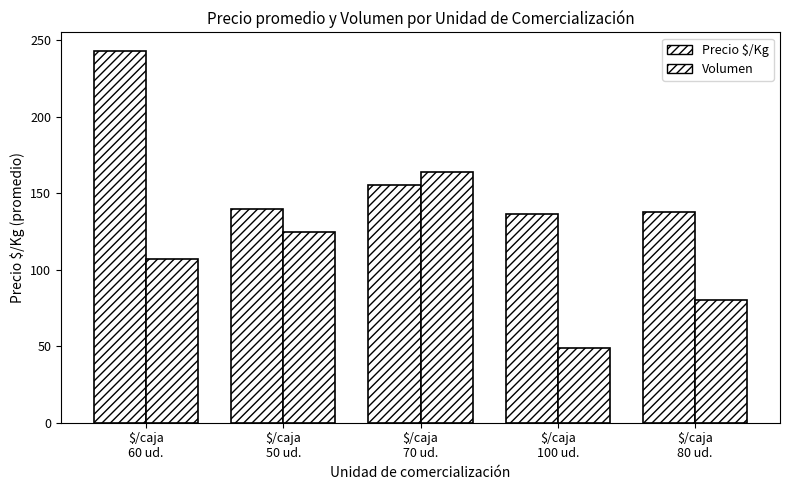

How many groups of bars are there?

5